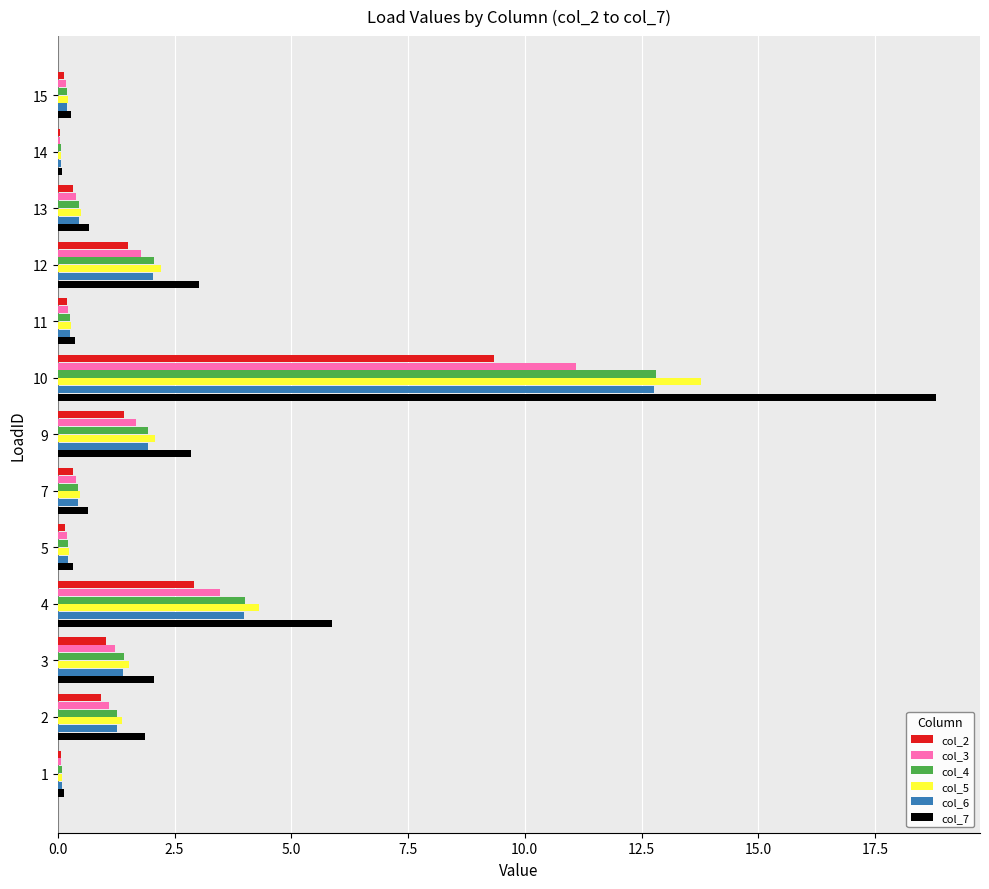

Which category has the highest value across all series?

10